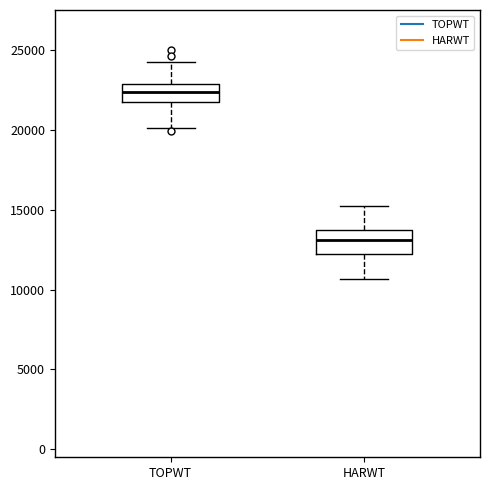

Which box's median line is the highest?

TOPWT